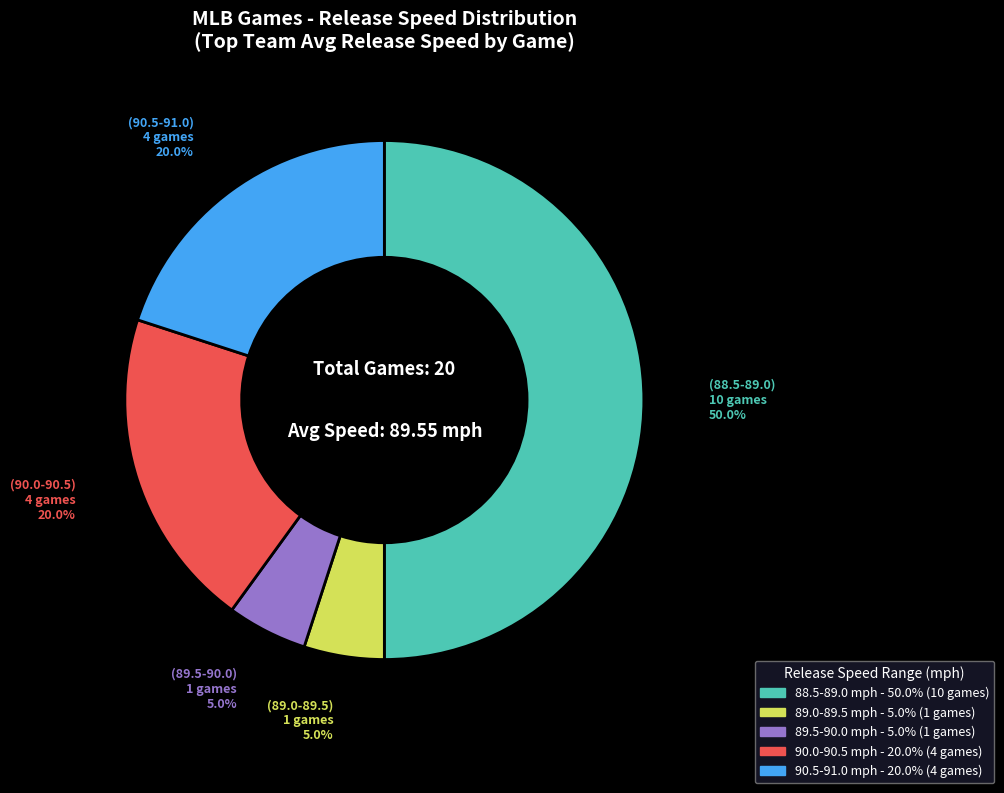

Is there a majority slice in this chart?

No